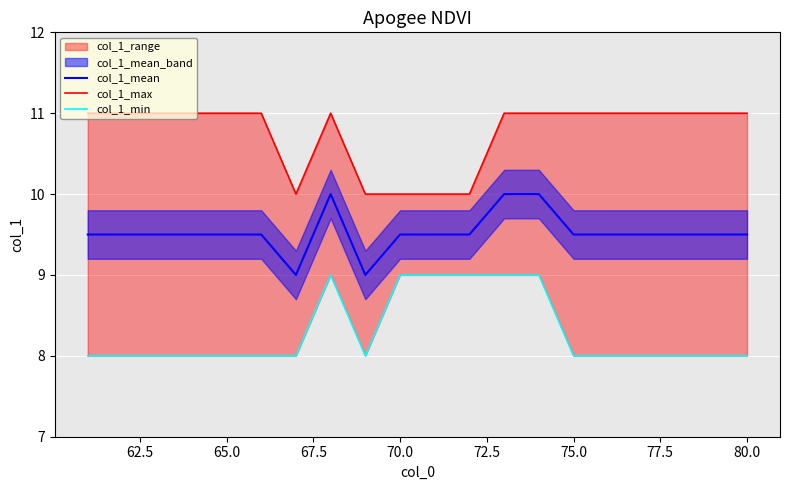

How many lines are shown in the chart?

3